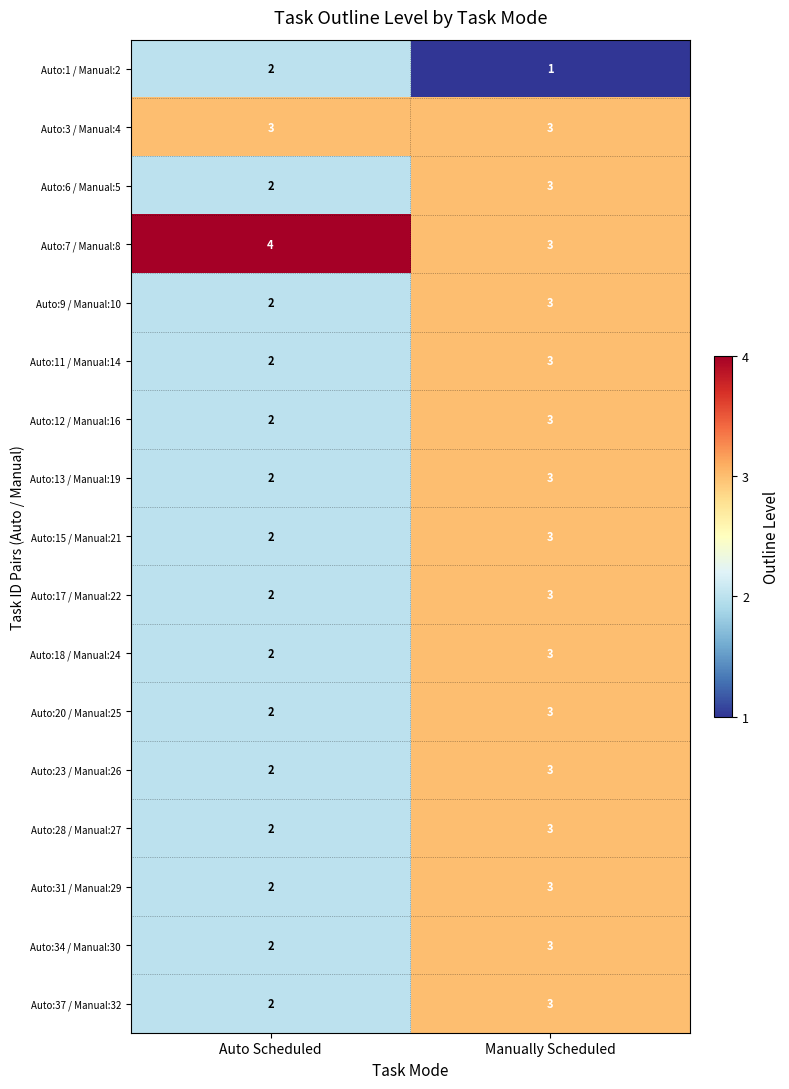

The Auto:18 / Manual:24 series shows 1 at Auto Scheduled. True or false?

False